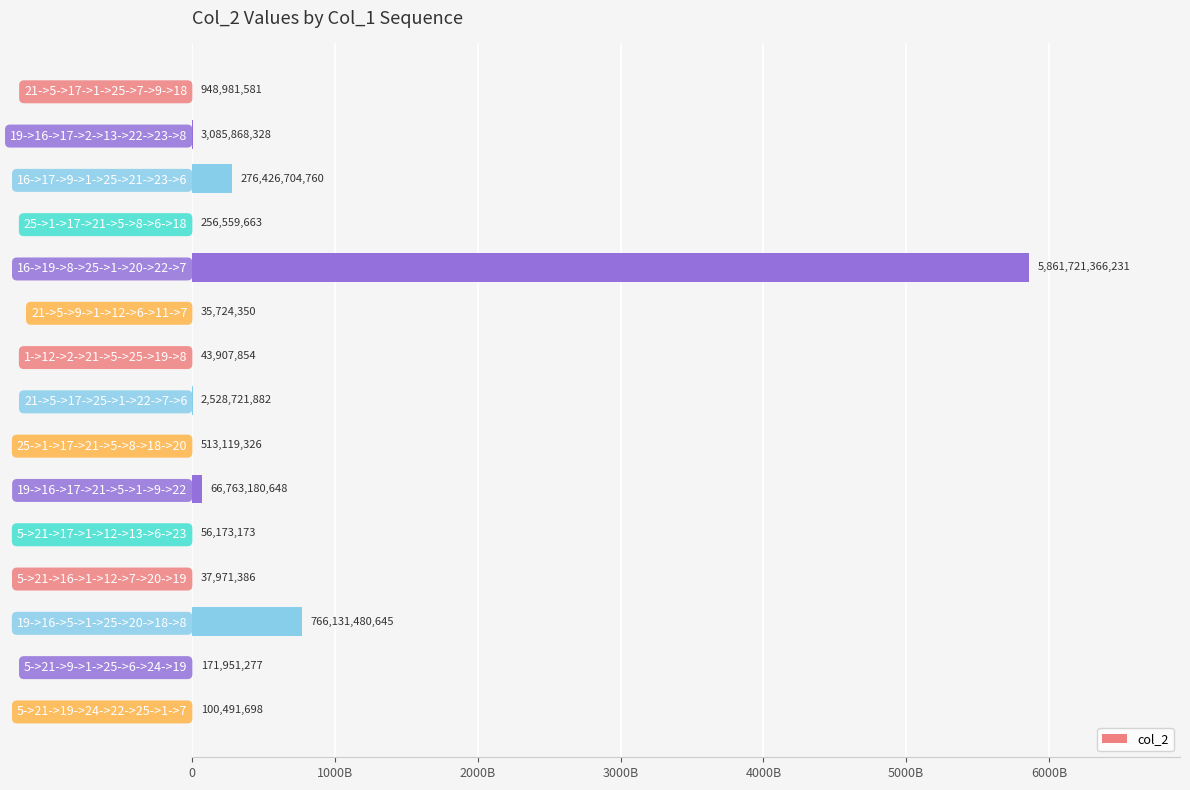

How many data points are above 513119326?

7